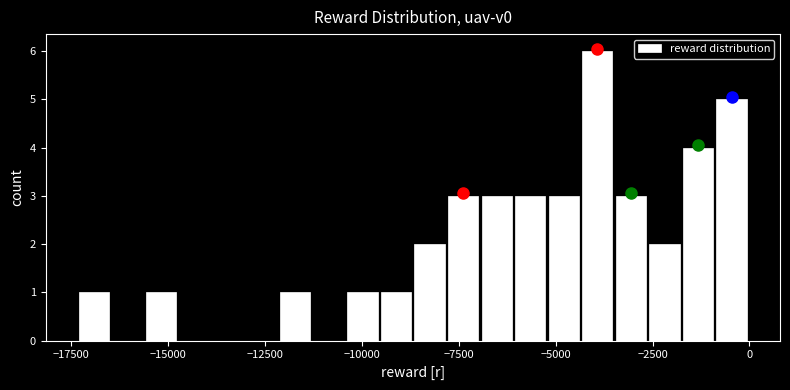

Around what value on the x-axis is the tallest bar? Give the approximate position of its centre, as read against the axis.

-4000